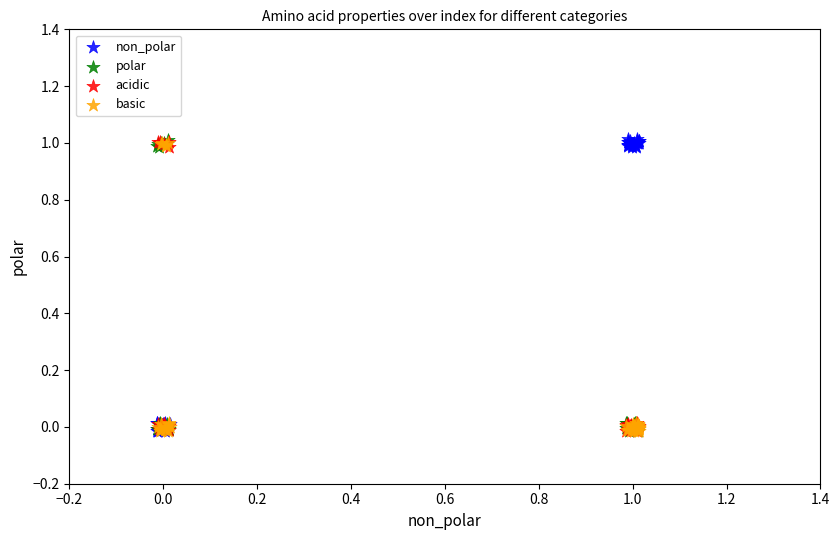

What are all the series names shown in the legend?

non_polar, polar, acidic, basic